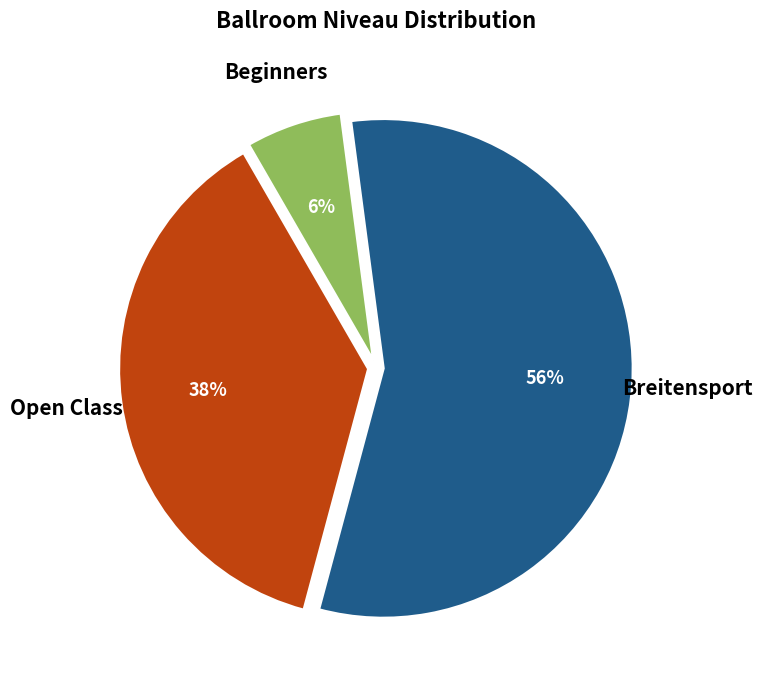

Approximately how many times larger is the value at Breitensport compared to Open Class?

1.5